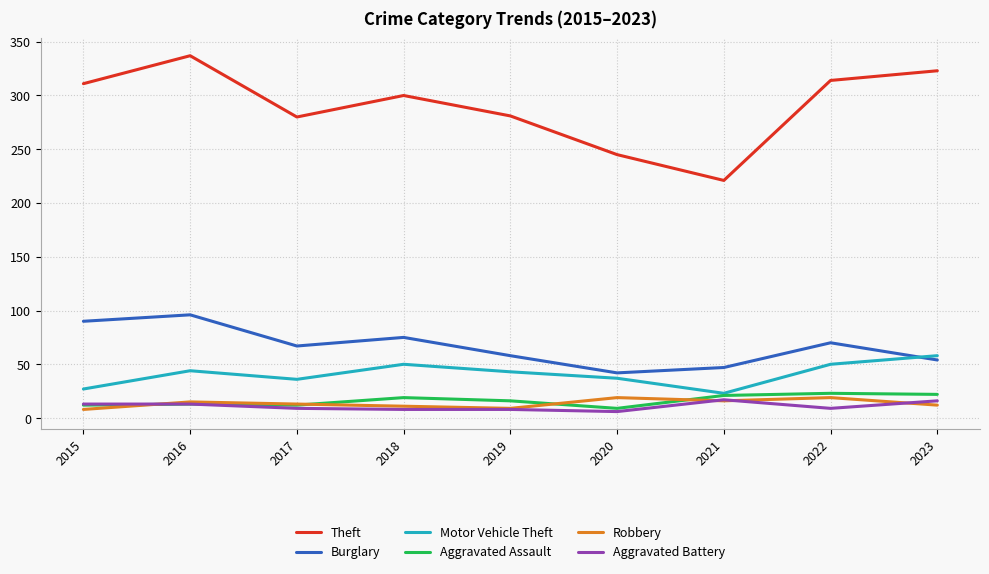

What is the sum of all Theft values?

2612